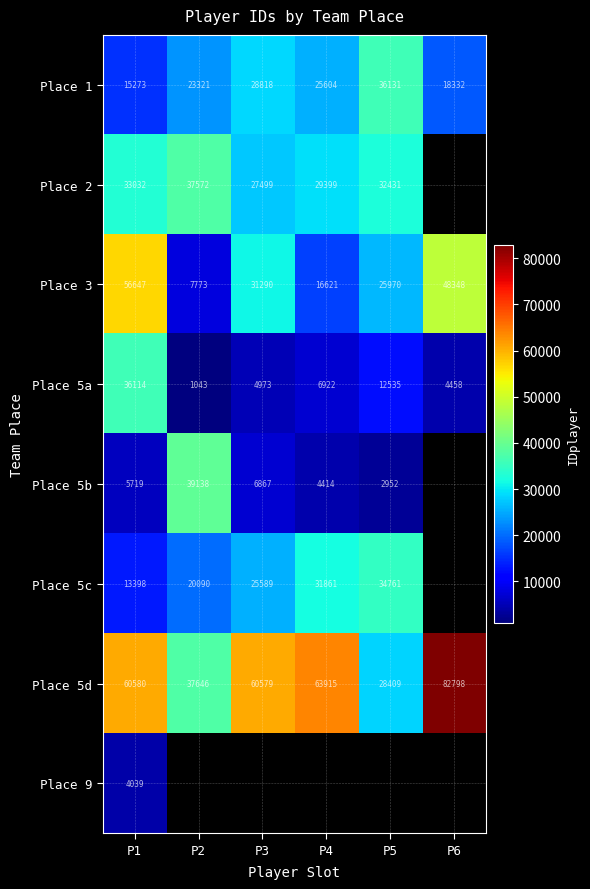

True or false: Place 5d has a value of 19508 at P3.

False